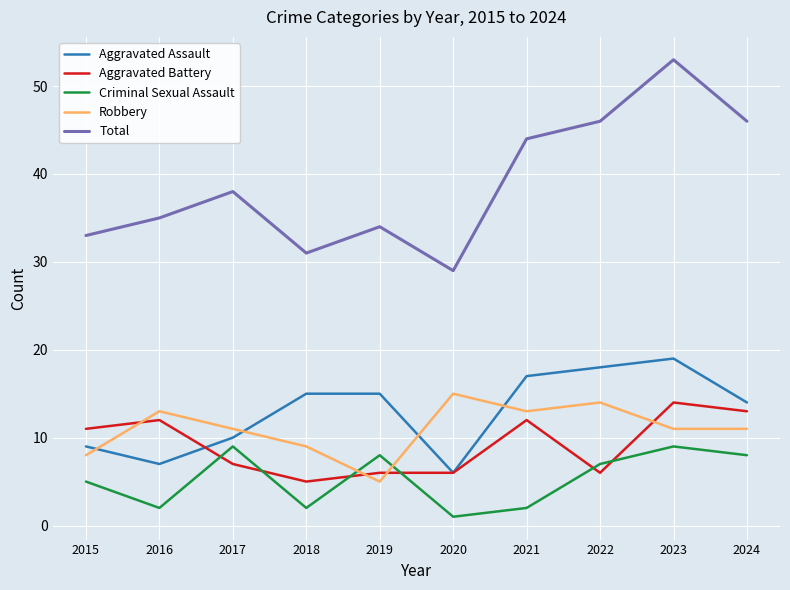

True or false: Criminal Sexual Assault and Aggravated Battery cross at least once.

True